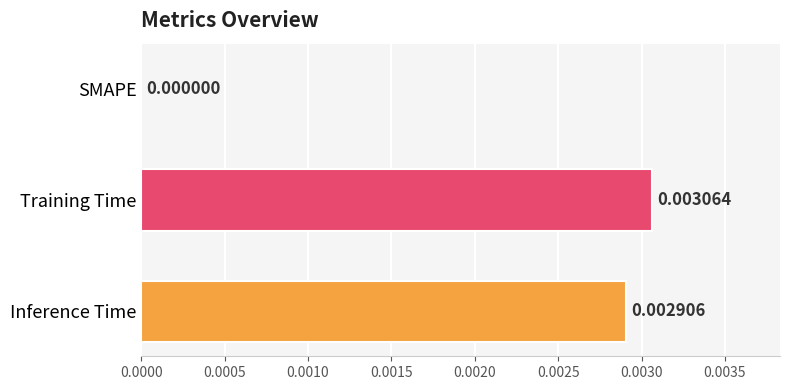

At which label is the value closest to 0?

SMAPE